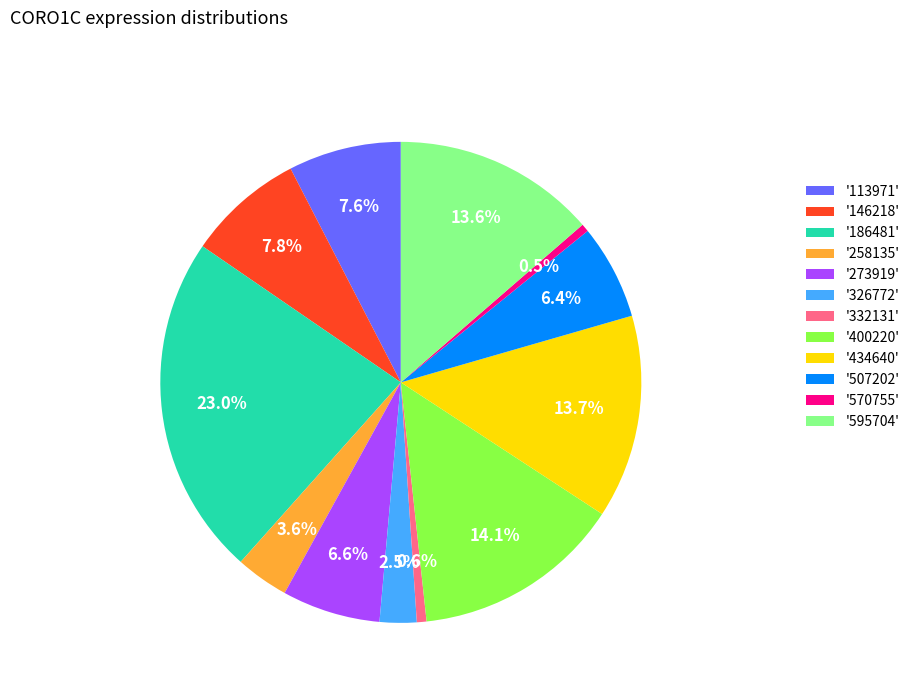

Which slice is the largest?

'186481'